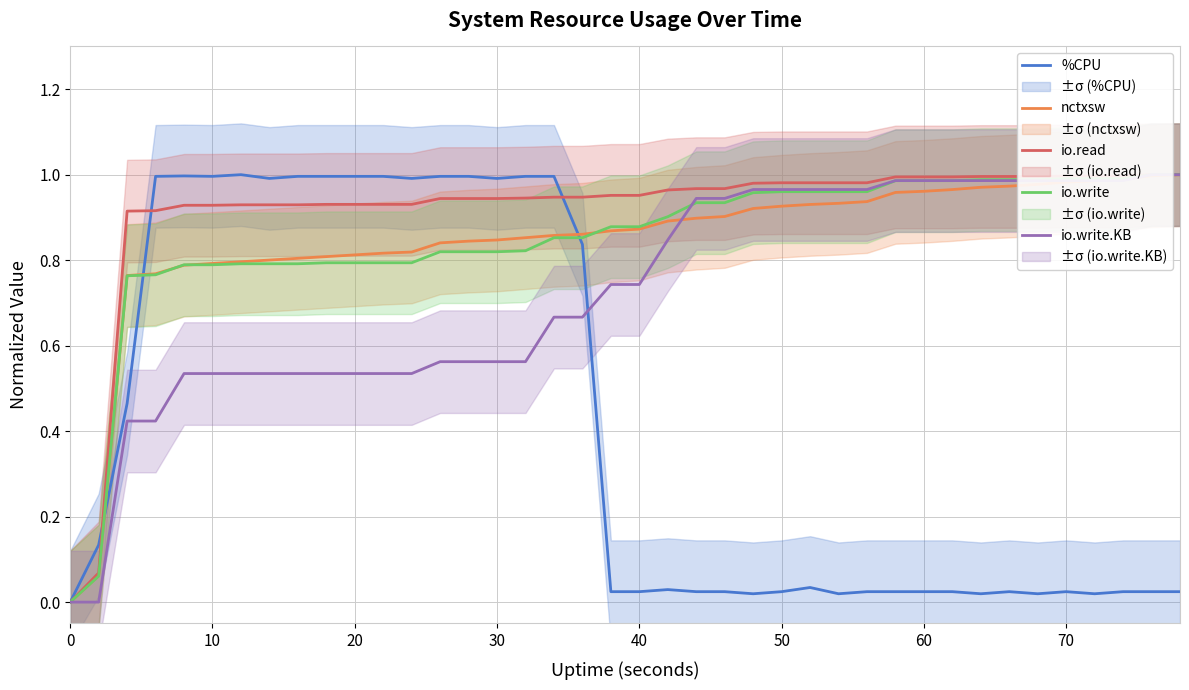

Rank the series by their maximum value, from highest to lowest.

%CPU, nctxsw, io.read, io.write, io.write.KB